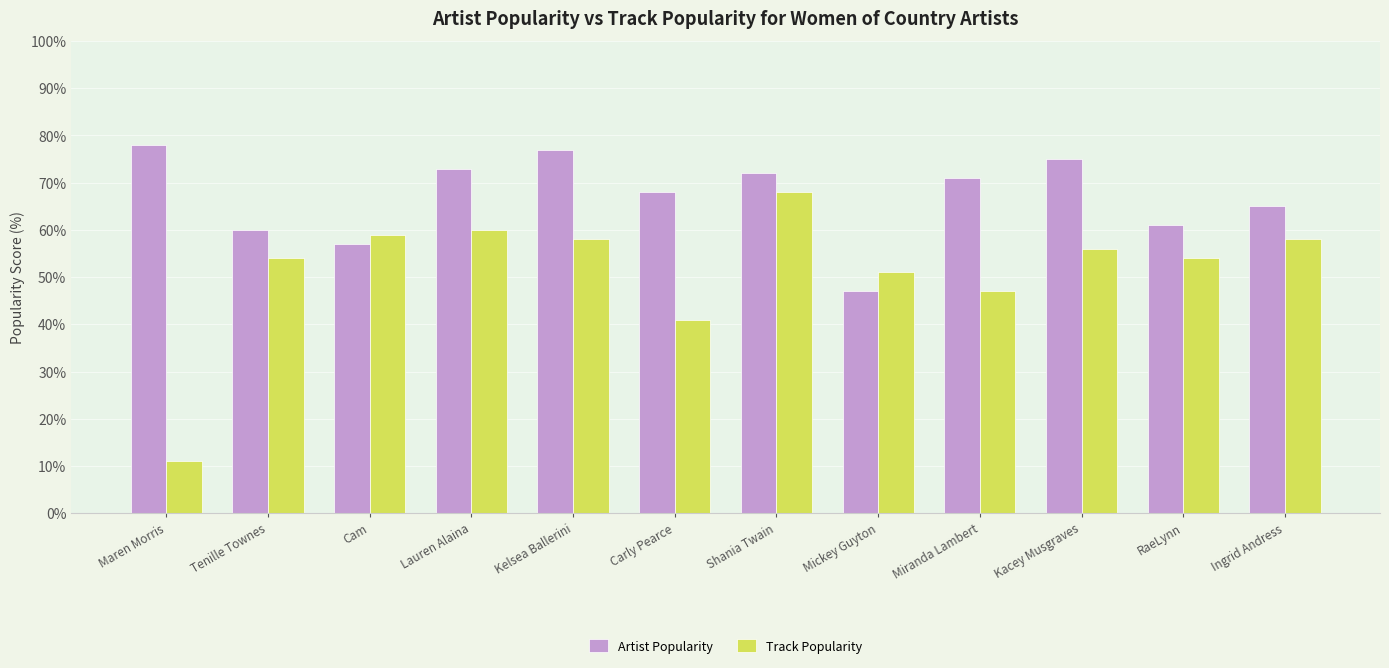

At Kacey Musgraves, list the series in order from largest to smallest.

Artist Popularity, Track Popularity